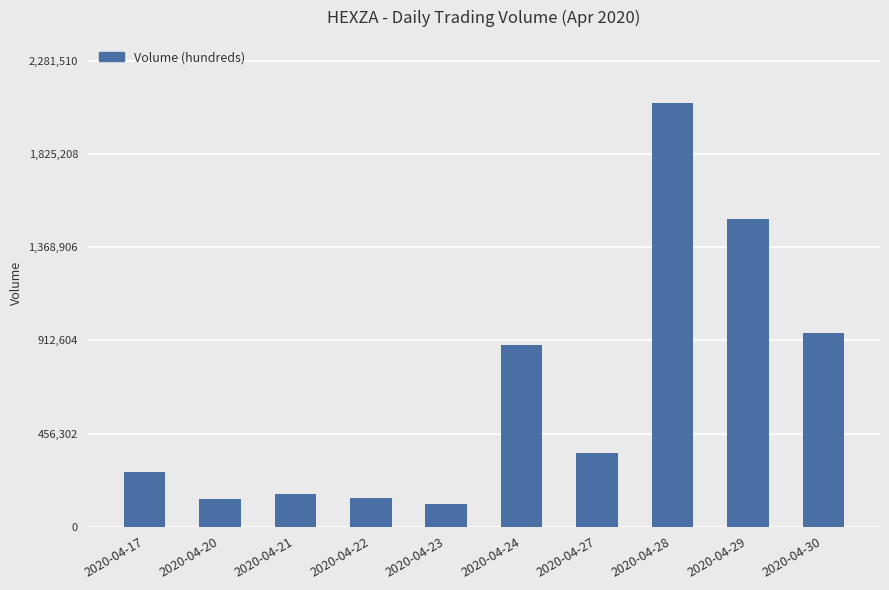

What is the change in value from 2020-04-17 to 2020-04-24?

+624400